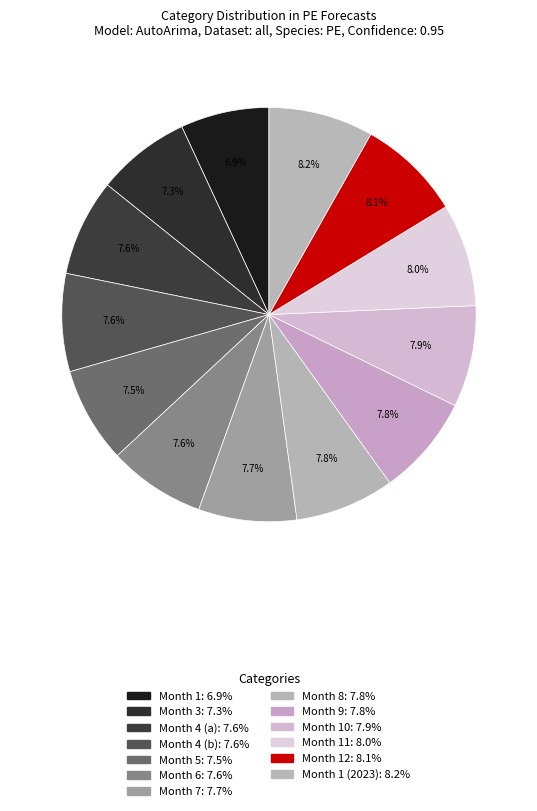

How many slices are in this pie chart?

13